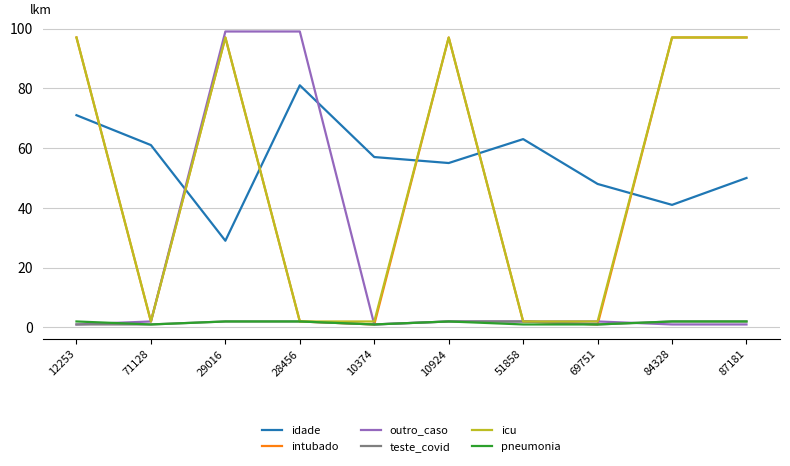

What is the difference between the highest and lowest values at 10374?

56